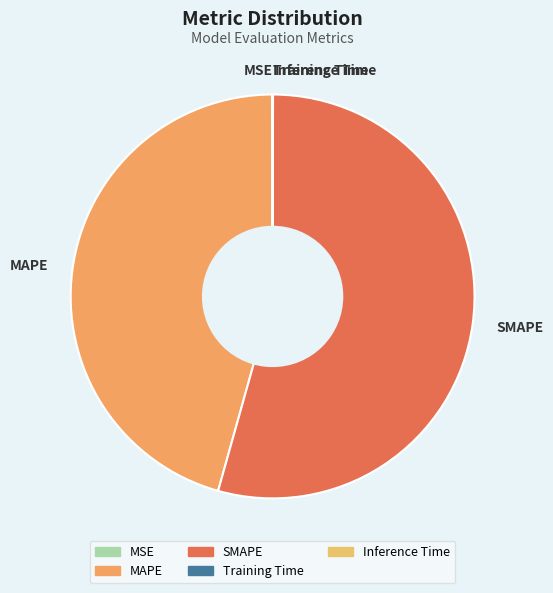

What is the largest slice in the pie chart?

SMAPE